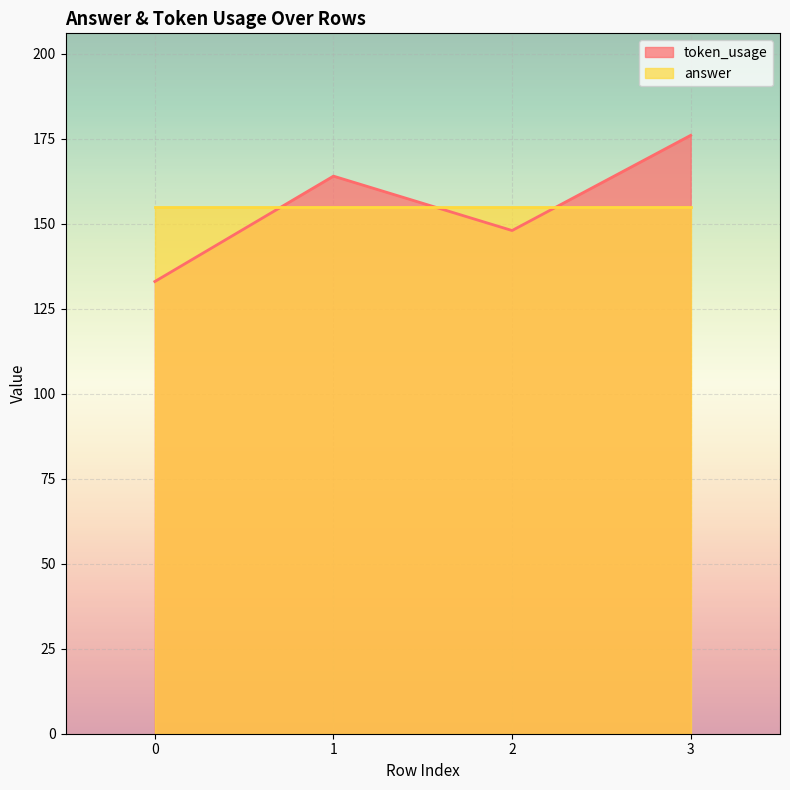

The value at 2 is 67. True or false?

False